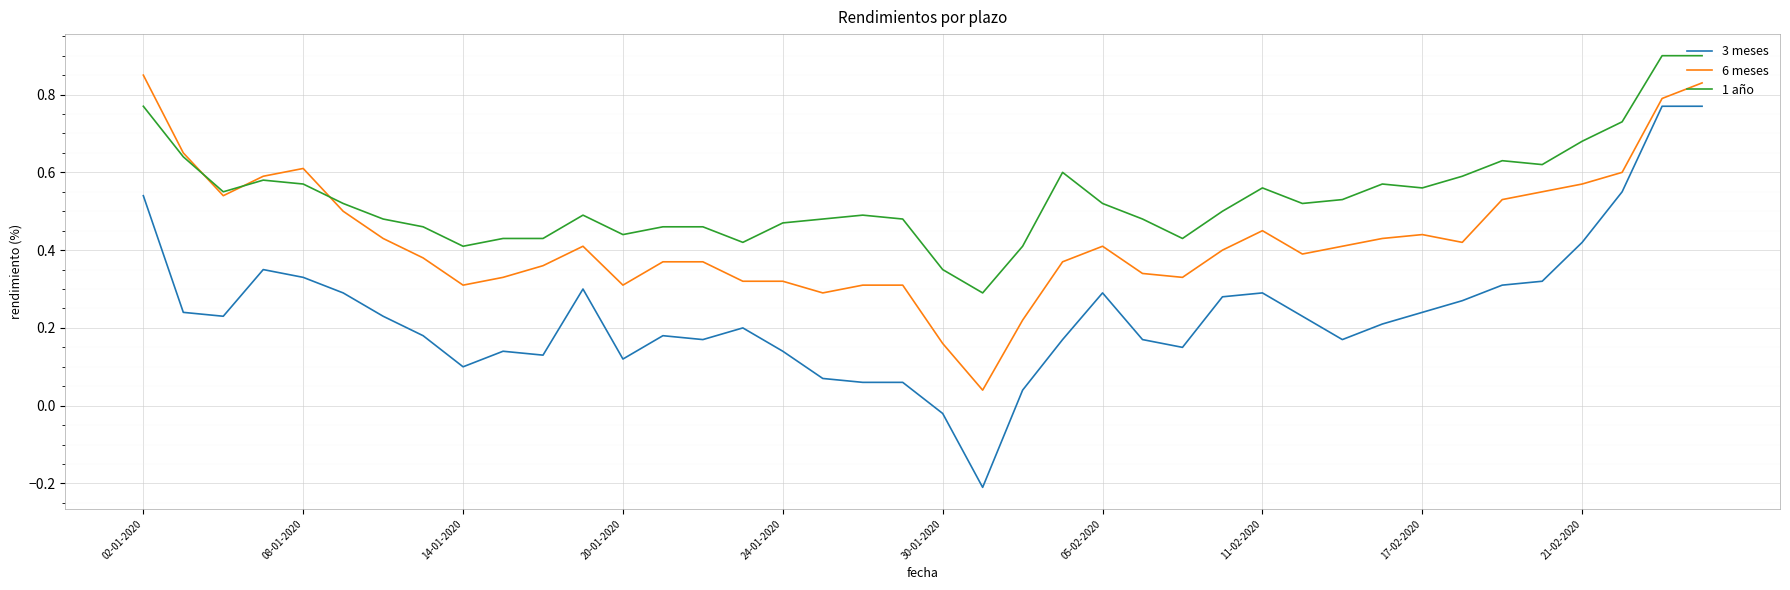

Which series has the widest spread of values?

3 meses